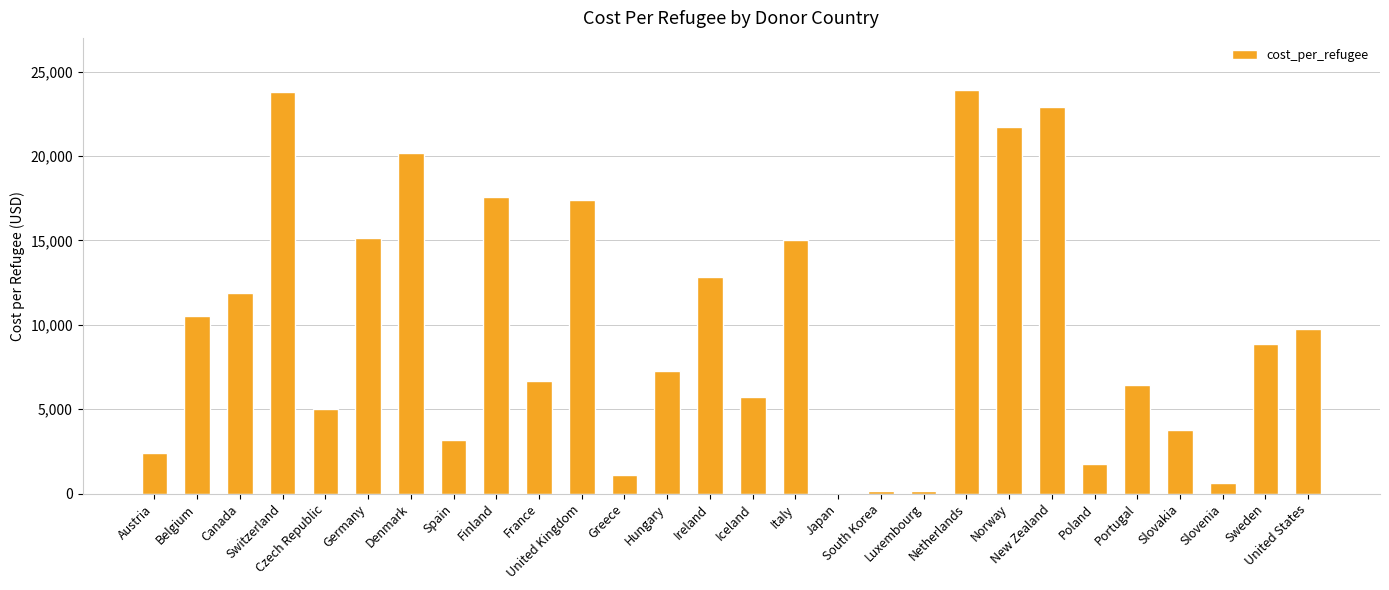

Is it true that the value at United Kingdom is 17408.9?

True